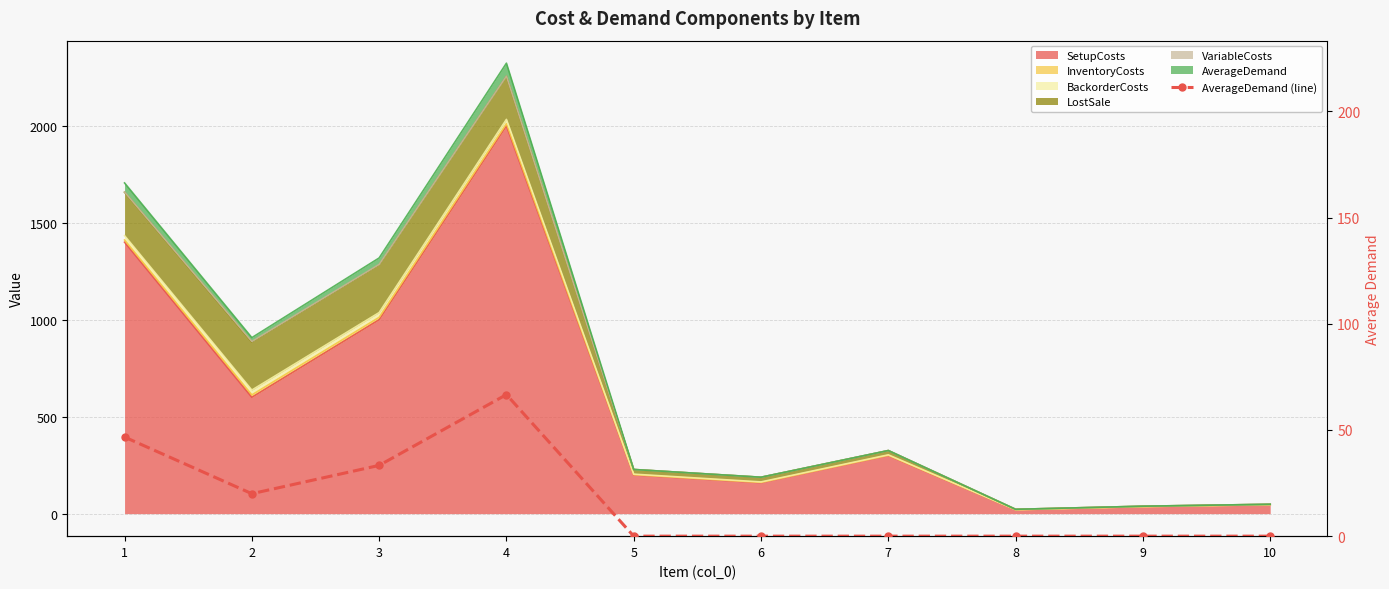

What is the approximate value at 3?

33.3